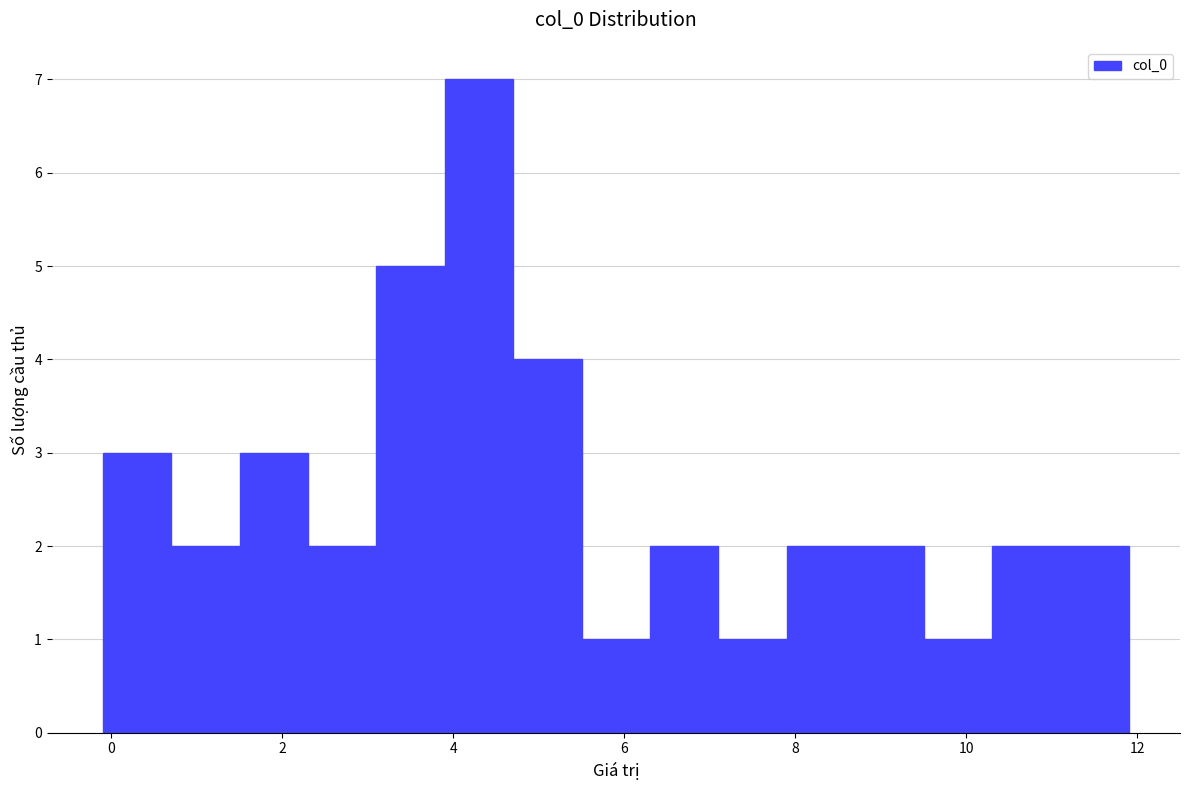

Around what value on the x-axis is the tallest bar? Give the approximate position of its centre, as read against the axis.

4.4